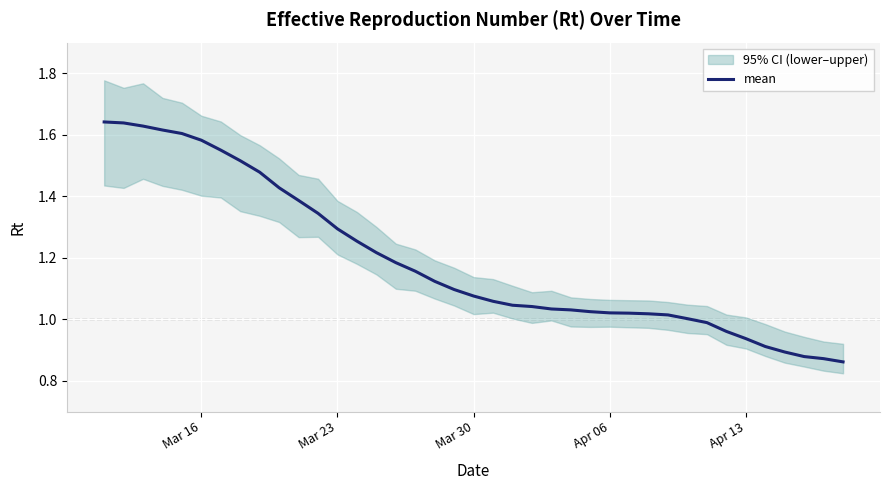

What is the value of the 16th point from the left?

1.2